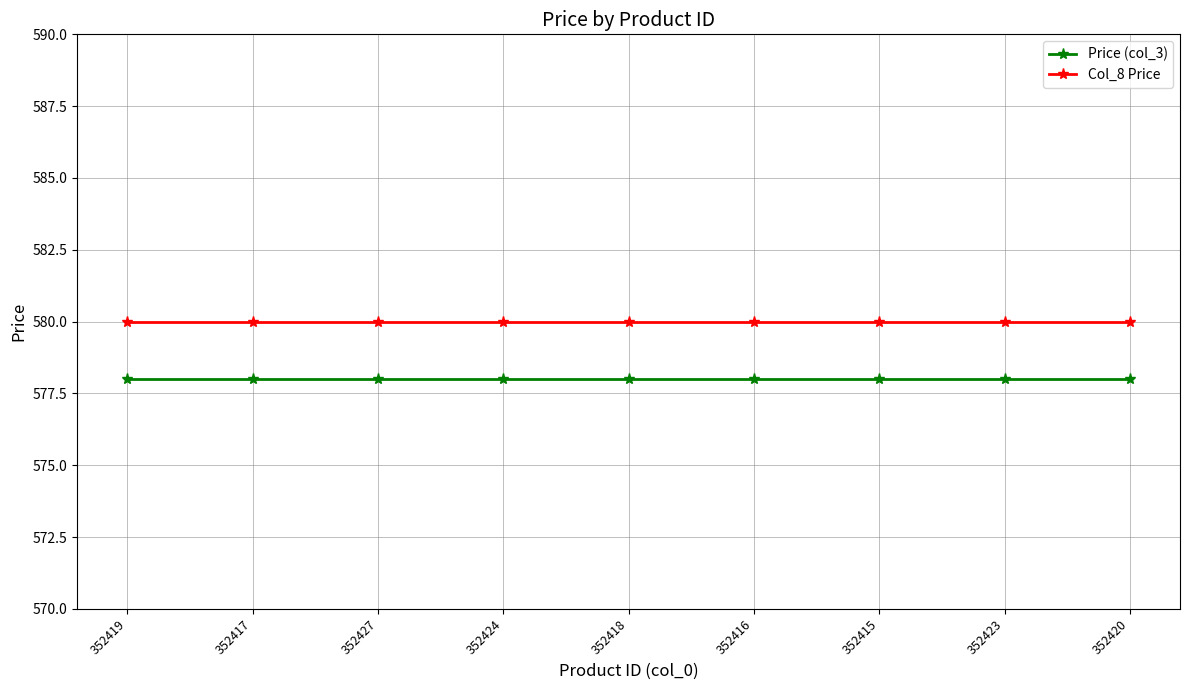

Reading left to right, list all the values displayed in this chart.

Price (col_3): 352419=578	352417=578	352427=578	352424=578	352418=578	352416=578	352415=578	352423=578	352420=578
Col_8 Price: 352419=580	352417=580	352427=580	352424=580	352418=580	352416=580	352415=580	352423=580	352420=580